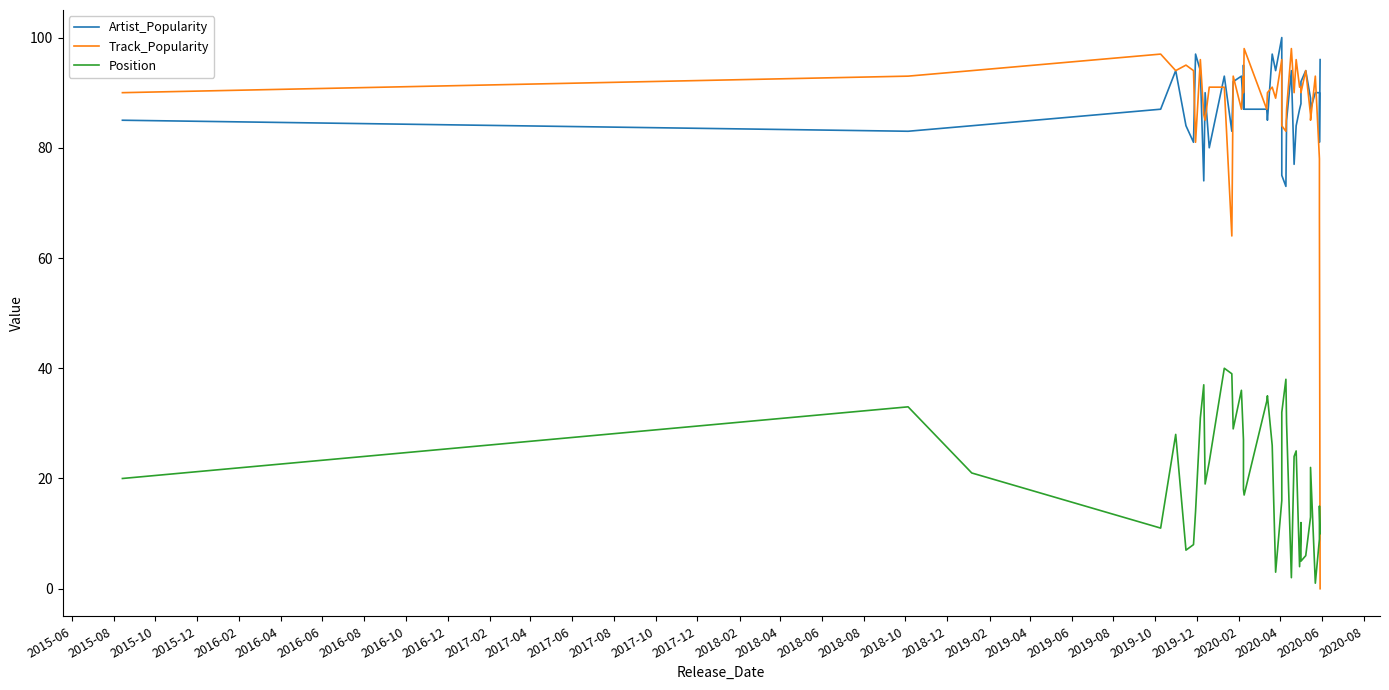

After their last crossing, which series has the higher values: Position or Track_Popularity?

Position